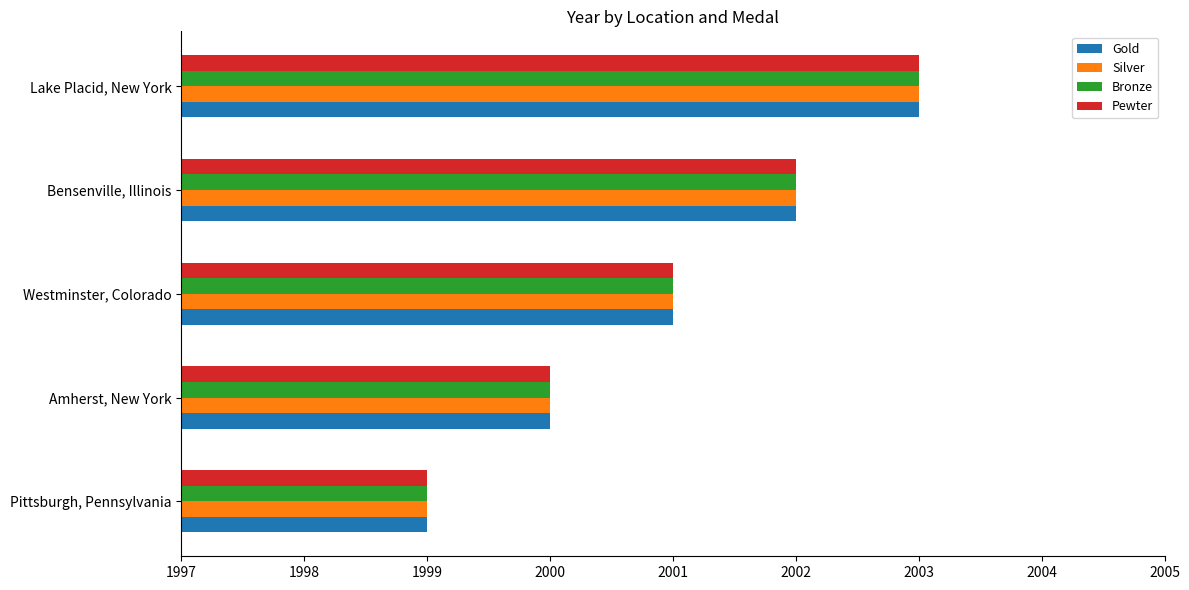

How many values in the Silver series are below 2001?

2